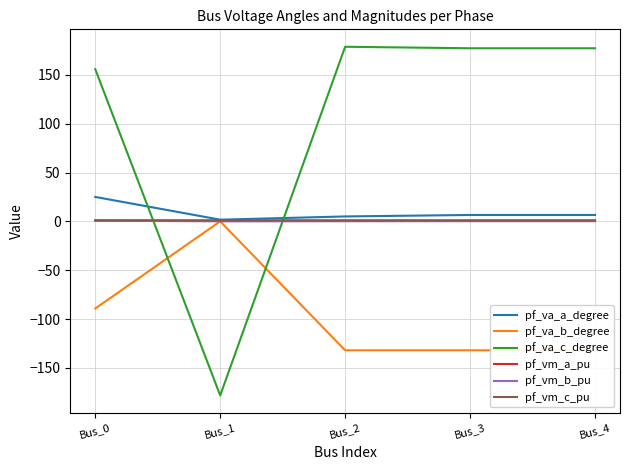

True or false: pf_va_a_degree has a value of 25.0 at Bus_0.

True